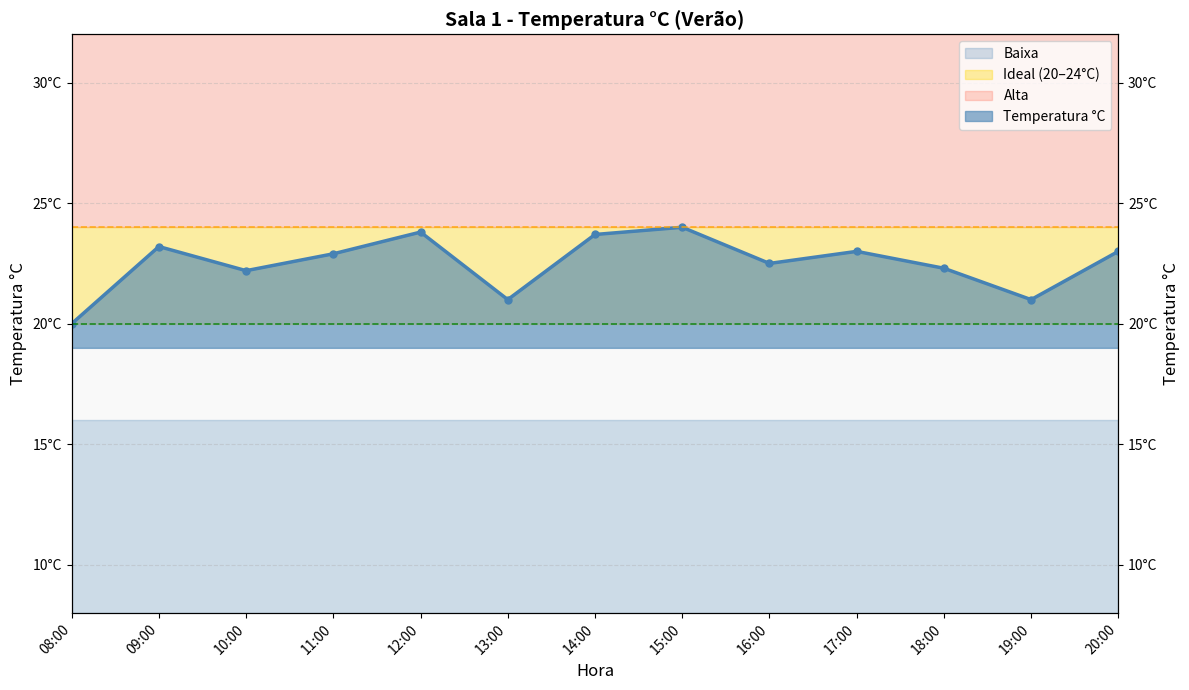

Which category has the lowest value across all series?

08:00